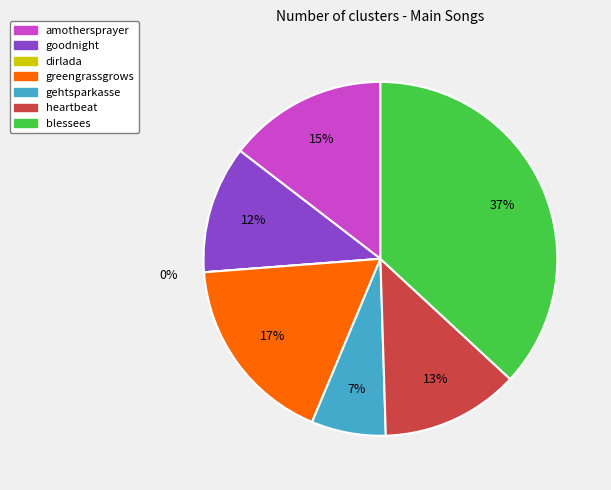

Count the number of slices in the pie.

7